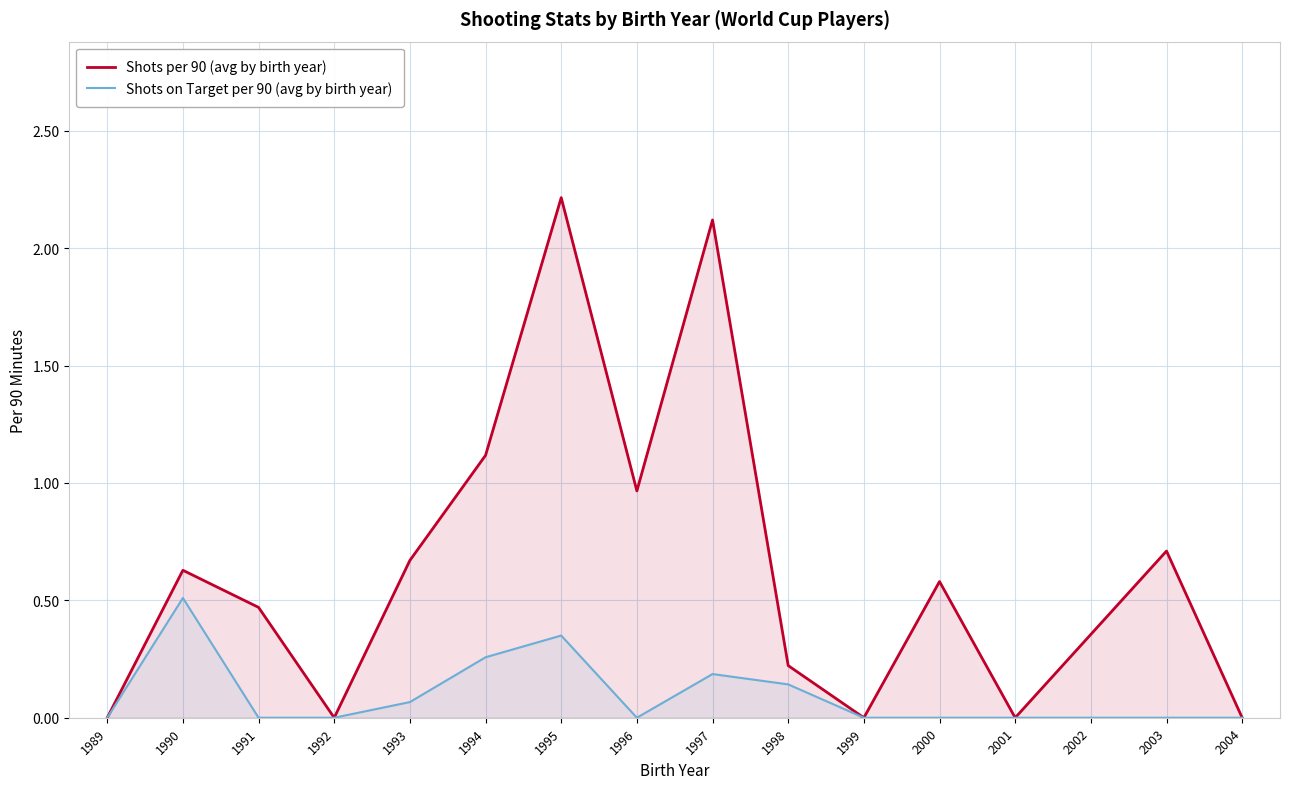

True or false: Shots per 90 (avg by birth year) has a value of 0.3 at 1995.

False